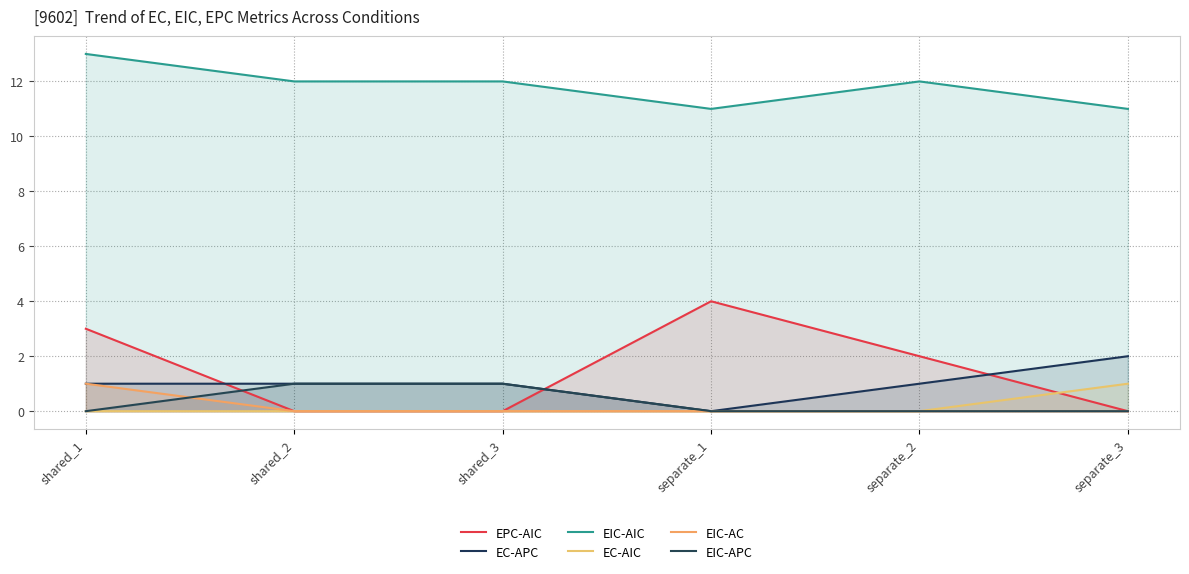

What is the spread (max minus min) of values at shared_1?

13